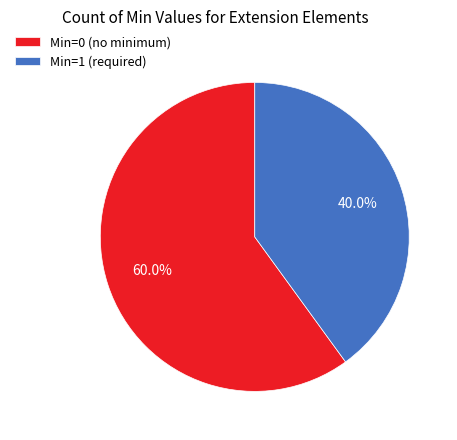

Does any single category account for the majority?

Yes